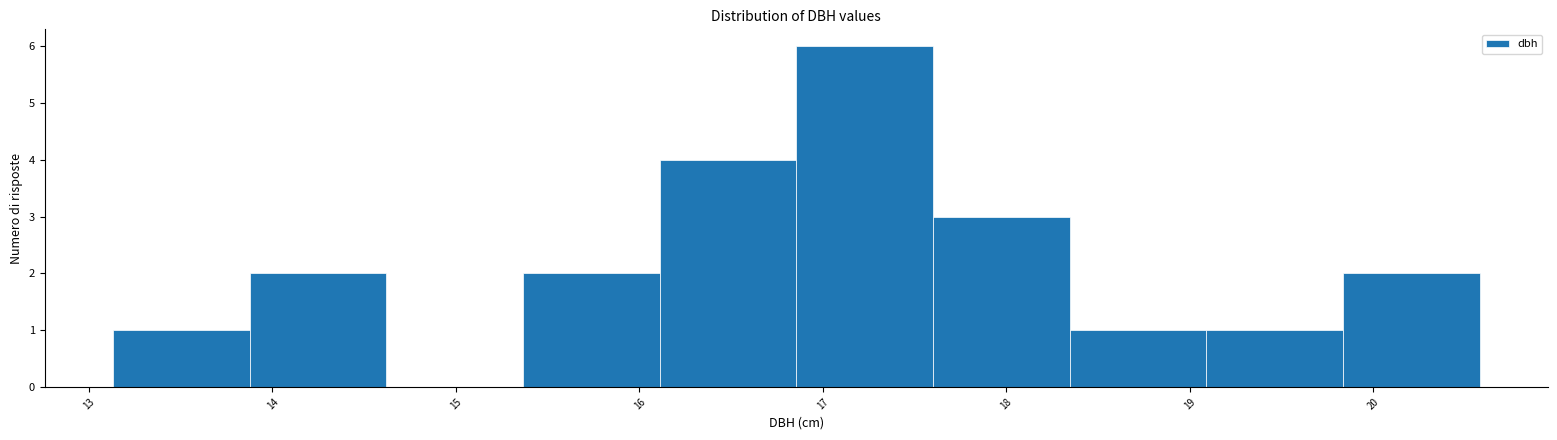

How tall is the bar that spans 13.9 to 14.6 on the x-axis? Neither the bar edges nor the heights are printed on the chart, so give them approximately, as read against the axes.

2